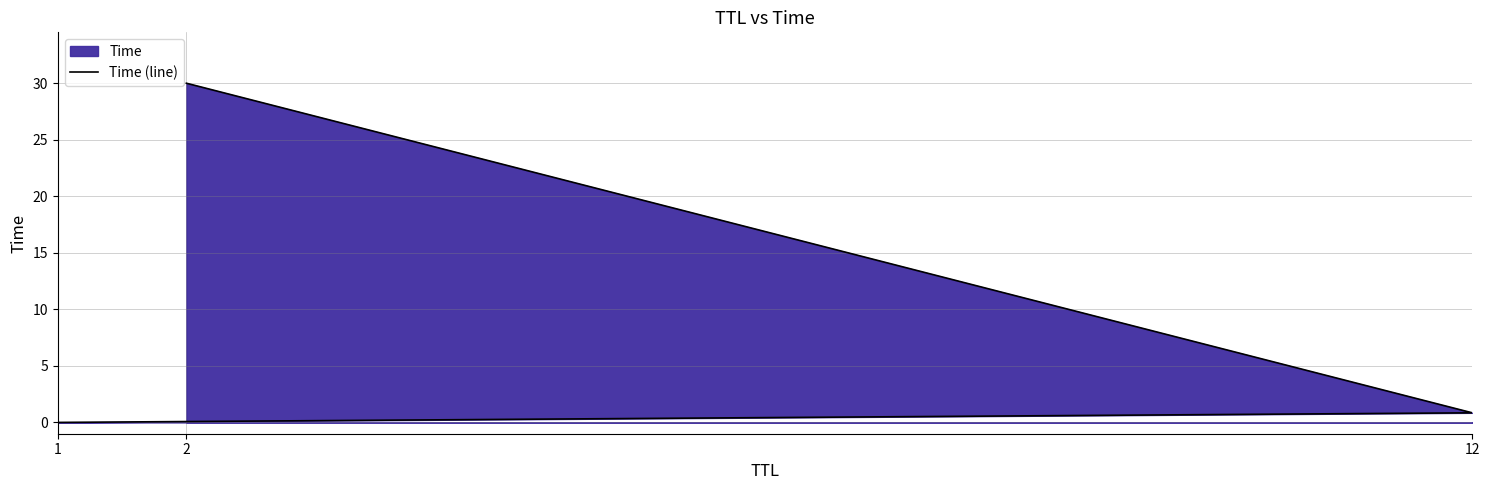

How many data points does each series have?

3